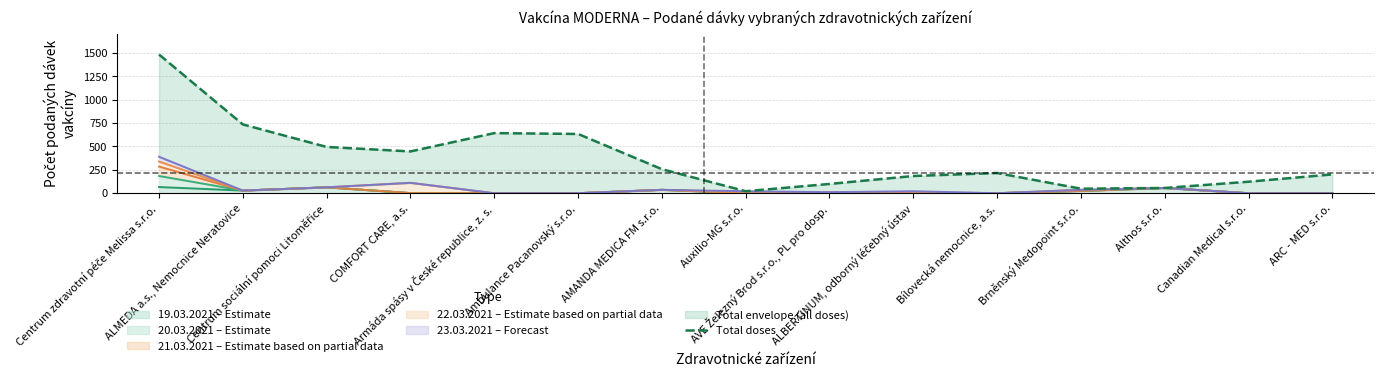

Between ALBERTINUM, odborný léčebný ústav and ALMEDA a.s., Nemocnice Neratovice, which is larger?

ALMEDA a.s., Nemocnice Neratovice